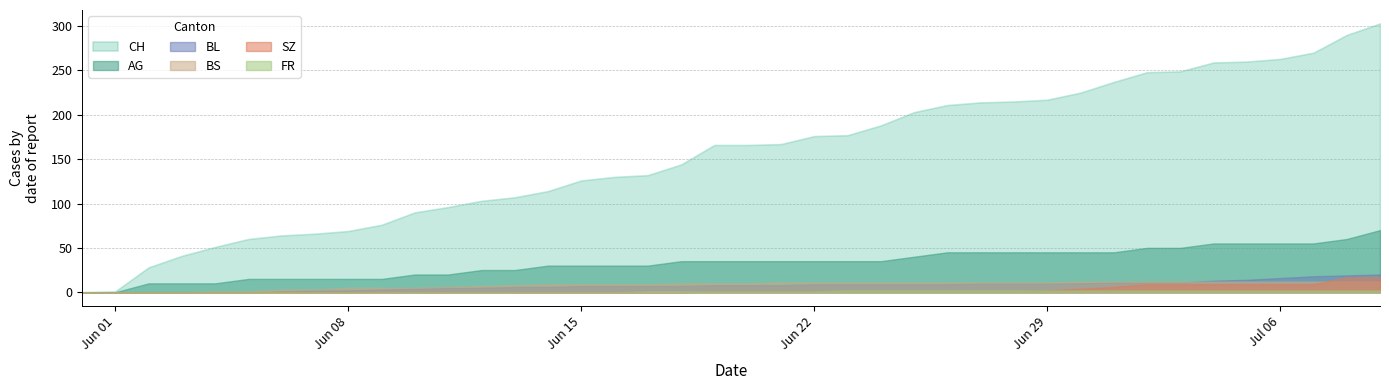

Reading left to right, what are all the values shown in this chart?

CH: 0=0	1=1	2=28	3=41	4=51	5=60	6=64	7=66	8=69	9=76	10=90	11=96	12=103	13=107	14=114	15=126	16=130	17=132	18=144	19=166	20=166	21=167	22=176	23=177	24=188	25=203	26=211	27=214	28=215	29=217	30=225	31=237	32=248	33=249	34=259	35=260	36=263	37=270	38=290	39=303
AG: 0=0	1=0	2=10	3=10	4=10	5=15	6=15	7=15	8=15	9=15	10=20	11=20	12=25	13=25	14=30	15=30	16=30	17=30	18=35	19=35	20=35	21=35	22=35	23=35	24=35	25=40	26=45	27=45	28=45	29=45	30=45	31=45	32=50	33=50	34=55	35=55	36=55	37=55	38=60	39=70
BL: 0=0	1=0	2=0	3=0	4=0	5=0	6=1	7=2	8=2	9=3	10=4	11=5	12=5	13=6	14=6	15=7	16=7	17=7	18=7	19=8	20=8	21=8	22=9	23=9	24=9	25=9	26=9	27=10	28=10	29=10	30=10	31=11	32=11	33=11	34=13	35=14	36=16	37=18	38=19	39=20
BS: 0=0	1=0	2=0	3=0	4=1	5=1	6=3	7=3	8=5	9=5	10=5	11=6	12=7	13=8	14=9	15=9	16=9	17=9	18=10	19=10	20=10	21=11	22=11	23=11	24=11	25=11	26=11	27=11	28=11	29=11	30=12	31=12	32=12	33=12	34=12	35=12	36=12	37=12	38=12	39=12
SZ: 0=0	1=0	2=0	3=0	4=0	5=0	6=0	7=0	8=0	9=0	10=0	11=0	12=0	13=0	14=0	15=0	16=0	17=0	18=0	19=1	20=1	21=1	22=1	23=1	24=1	25=1	26=1	27=1	28=1	29=2	30=4	31=6	32=9	33=9	34=9	35=9	36=9	37=9	38=17	39=17
FR: 0=0	1=0	2=0	3=0	4=0	5=0	6=0	7=0	8=0	9=0	10=0	11=0	12=0	13=0	14=0	15=0	16=0	17=1	18=1	19=1	20=1	21=1	22=1	23=2	24=2	25=2	26=2	27=2	28=2	29=2	30=2	31=2	32=2	33=2	34=2	35=2	36=2	37=2	38=2	39=2